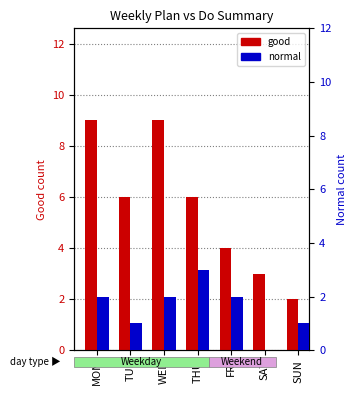

How many bars are there in total?

14